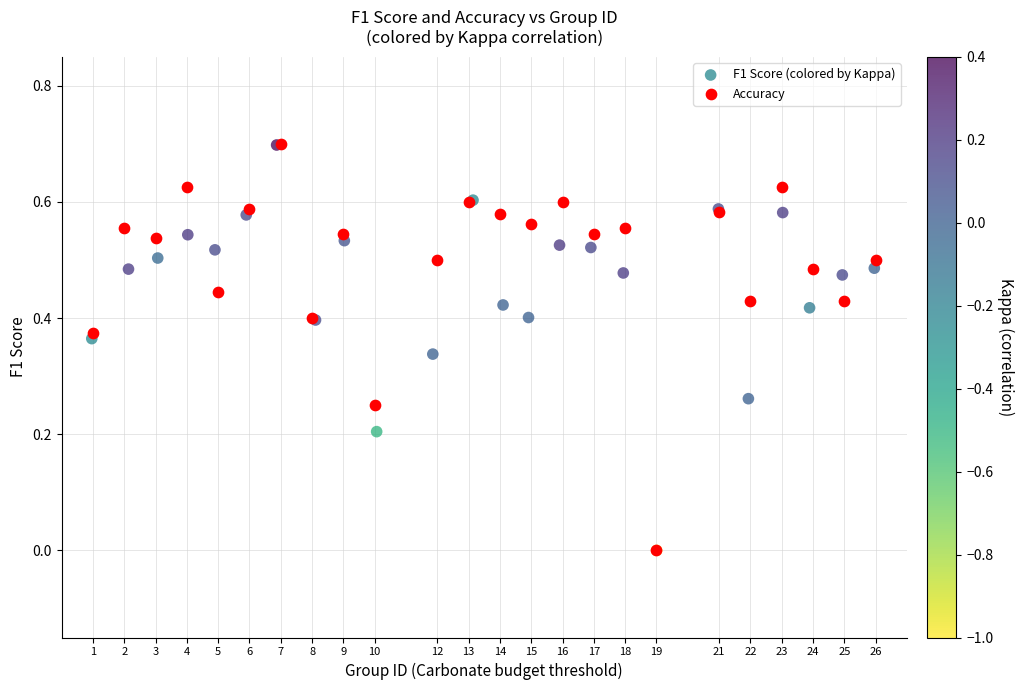

Which series has the largest Y range (max minus min)?

Accuracy